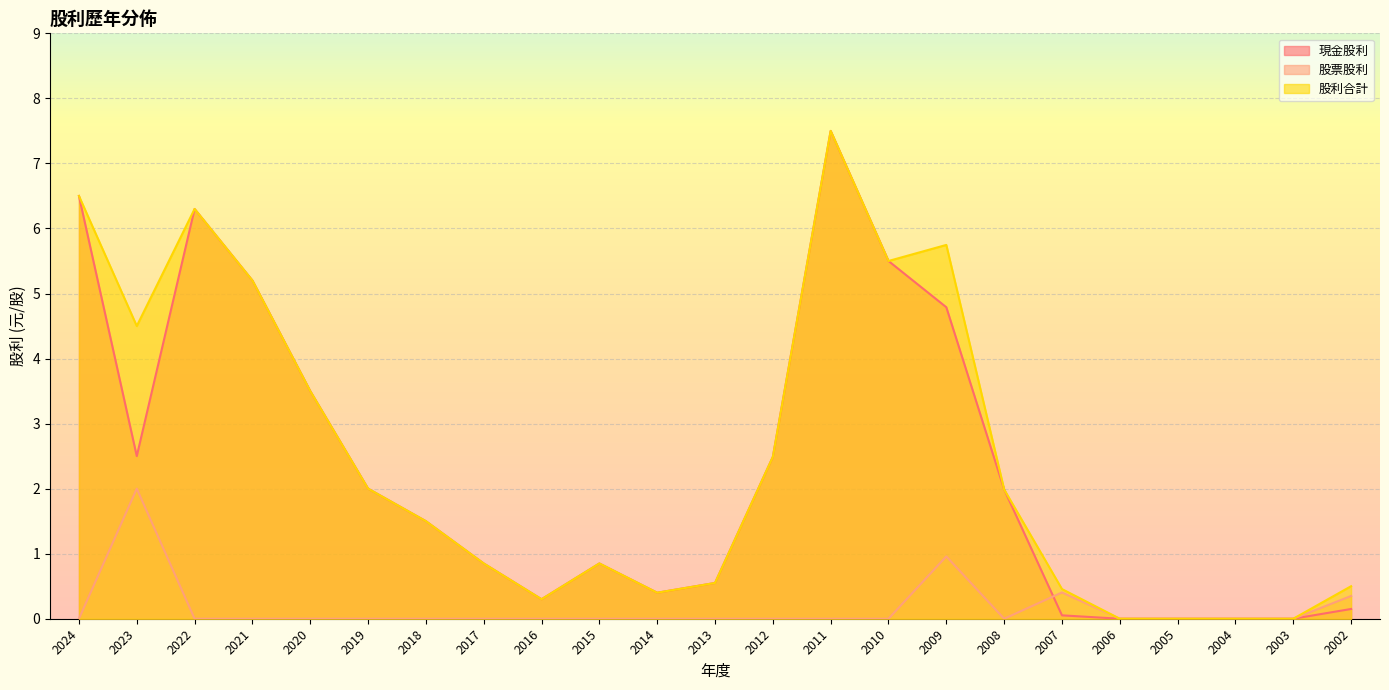

Reading right to left, transcribe all the data shown in this chart.

現金股利: 2002=0.1	2003=0.0	2004=0.0	2005=0.0	2006=0.0	2007=0.1	2008=2.0	2009=4.8	2010=5.5	2011=7.5	2012=2.5	2013=0.6	2014=0.4	2015=0.8	2016=0.3	2017=0.8	2018=1.5	2019=2.0	2020=3.5	2021=5.2	2022=6.3	2023=2.5	2024=6.5
股票股利: 2002=0.3	2003=0.0	2004=0.0	2005=0.0	2006=0.0	2007=0.4	2008=0.0	2009=1.0	2010=0.0	2011=0.0	2012=0.0	2013=0.0	2014=0.0	2015=0.0	2016=0.0	2017=0.0	2018=0.0	2019=0.0	2020=0.0	2021=0.0	2022=0.0	2023=2.0	2024=0.0
股利合計: 2002=0.5	2003=0.0	2004=0.0	2005=0.0	2006=0.0	2007=0.5	2008=2.0	2009=5.7	2010=5.5	2011=7.5	2012=2.5	2013=0.6	2014=0.4	2015=0.8	2016=0.3	2017=0.8	2018=1.5	2019=2.0	2020=3.5	2021=5.2	2022=6.3	2023=4.5	2024=6.5